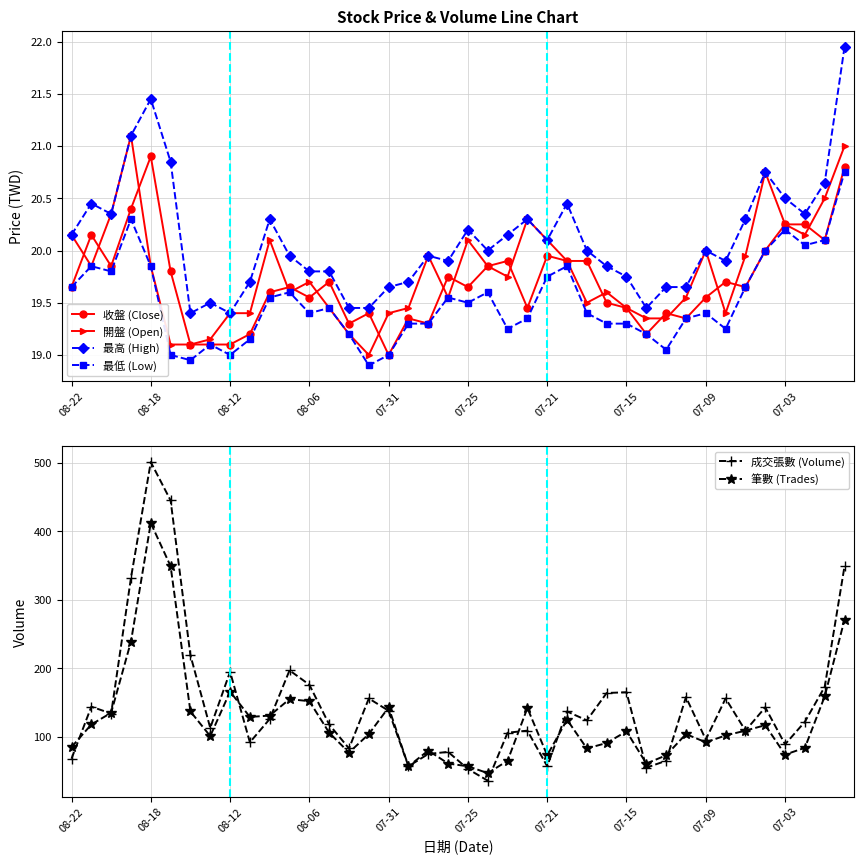

True or false: 開盤 (Open) has a value of 31.2 at 07-25.

False